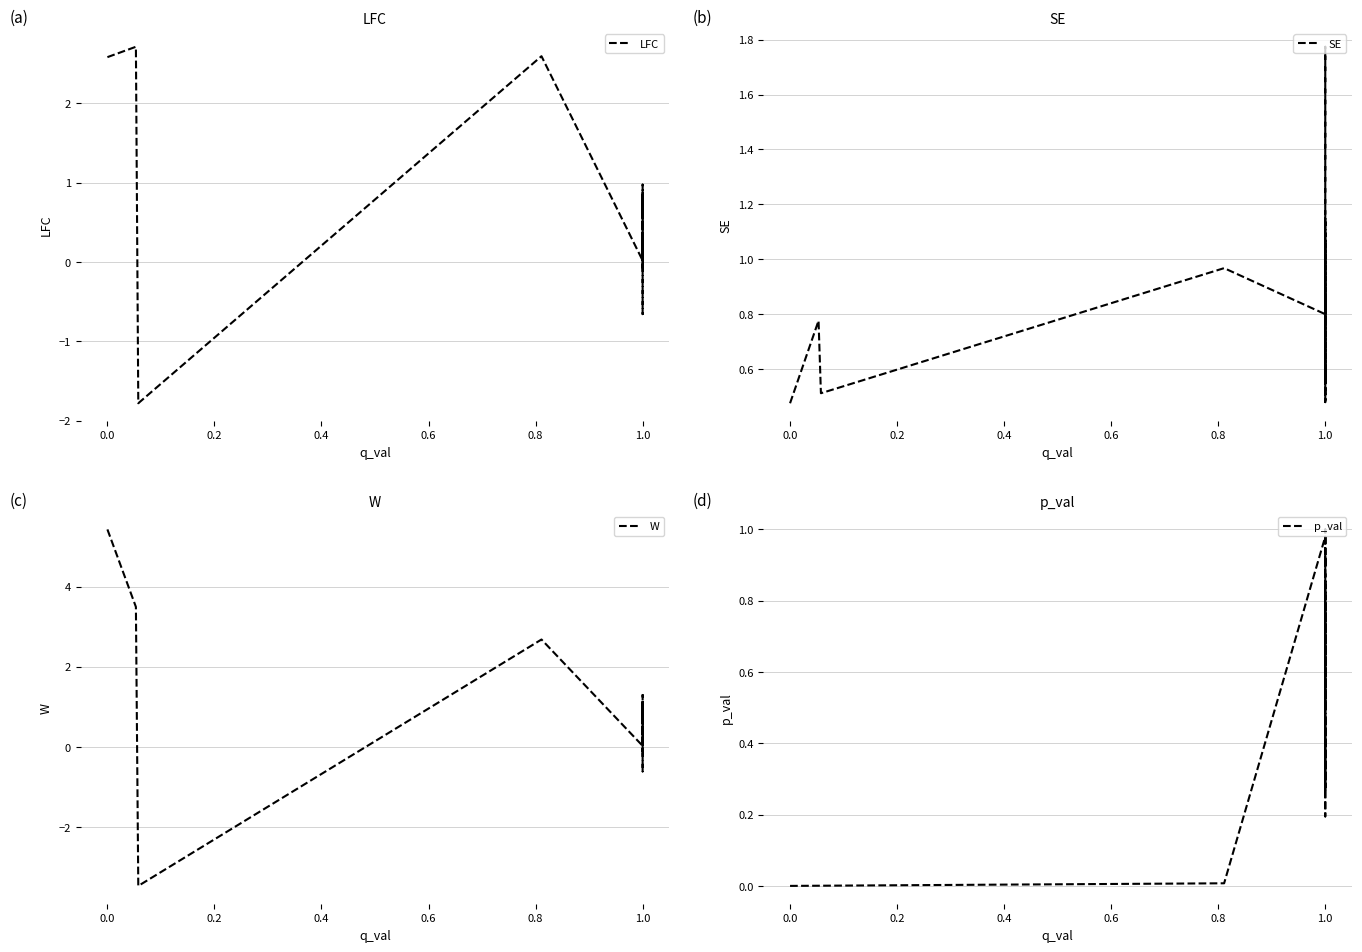

How many times do LFC and W cross each other?

6